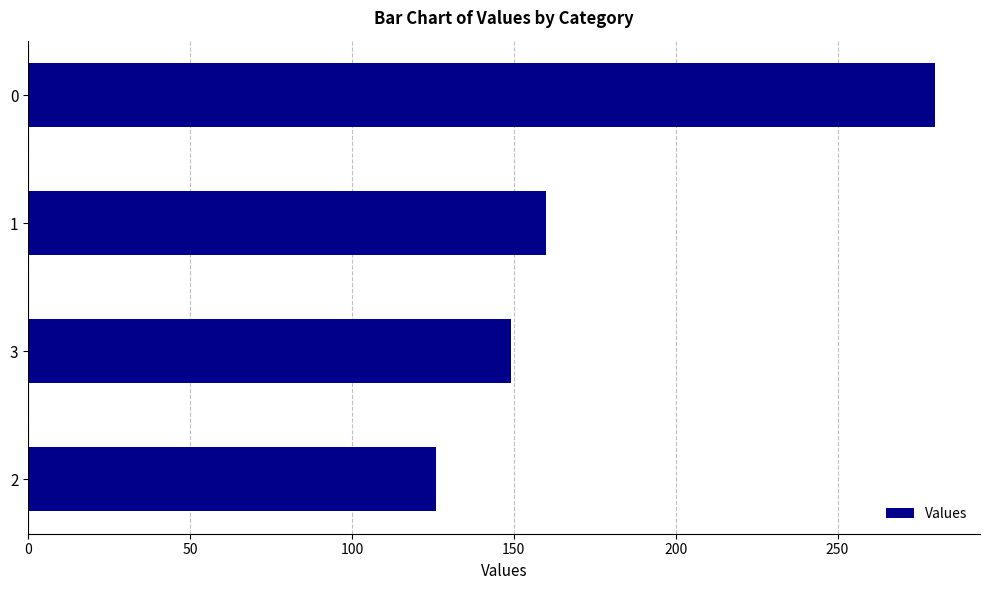

Reading top to bottom, list all the values displayed in this chart.

0=280	1=160	3=149	2=126